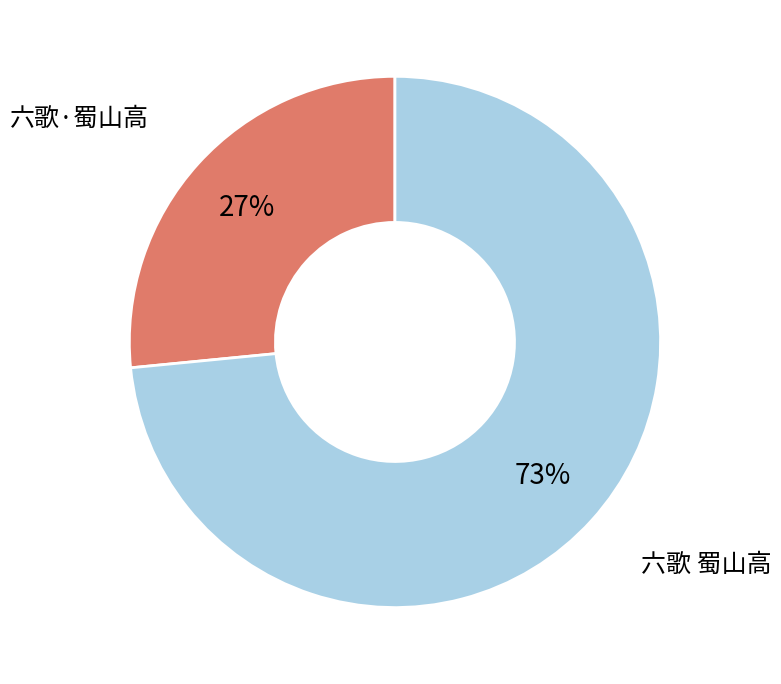

Does any single category account for the majority?

Yes